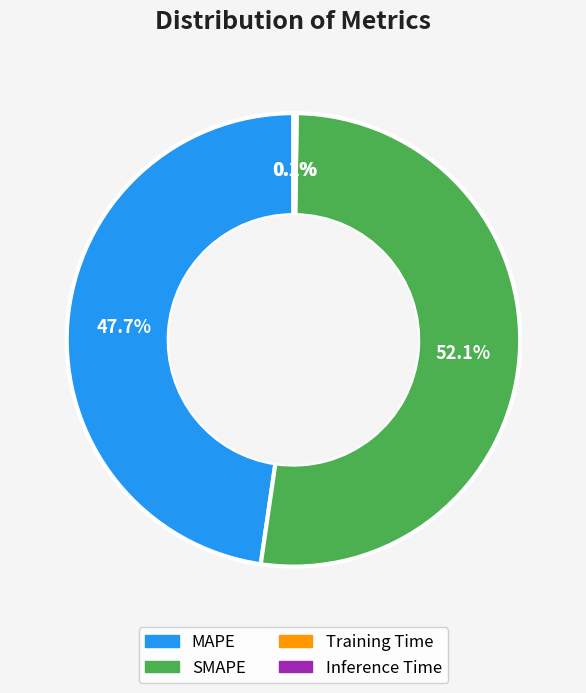

Is there any slice that represents more than half of the pie?

Yes